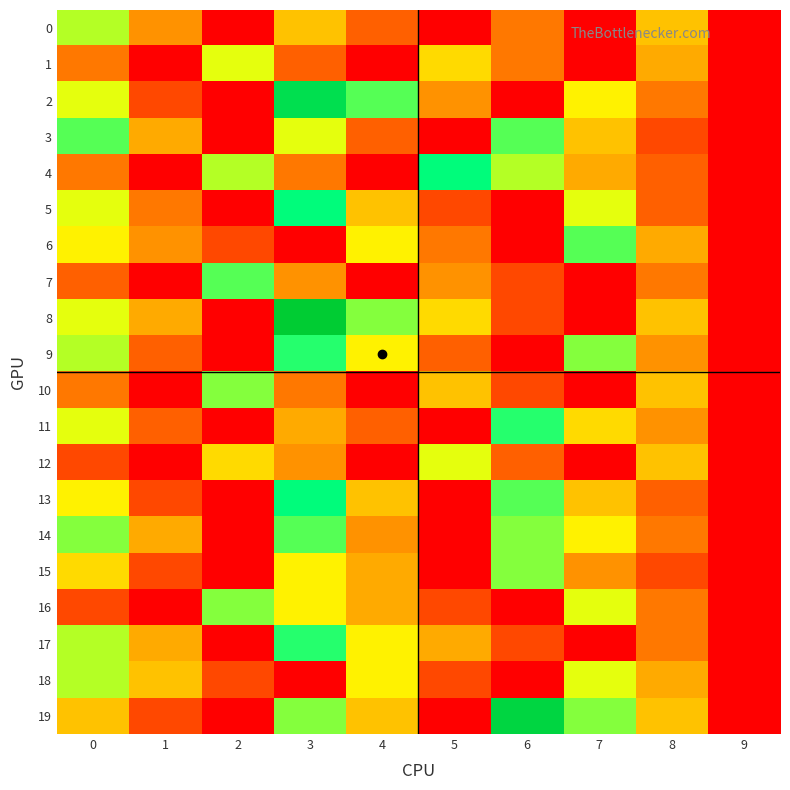

Reading left to right, transcribe all the data shown in this chart.

0: 0=12	1=6	2=0	3=8	4=4	5=0	6=5	7=0	8=8	9=0
1: 0=5	1=0	2=11	3=4	4=0	5=9	6=5	7=0	8=7	9=0
2: 0=11	1=3	2=0	3=19	4=14	5=6	6=0	7=10	8=5	9=0
3: 0=14	1=7	2=0	3=11	4=4	5=0	6=14	7=8	8=3	9=0
4: 0=5	1=0	2=12	3=5	4=0	5=16	6=12	7=7	8=4	9=0
5: 0=11	1=5	2=0	3=16	4=8	5=3	6=0	7=11	8=4	9=0
6: 0=10	1=6	2=3	3=0	4=10	5=5	6=0	7=14	8=7	9=0
7: 0=4	1=0	2=14	3=6	4=0	5=6	6=3	7=0	8=5	9=0
8: 0=11	1=7	2=0	3=21	4=13	5=9	6=3	7=0	8=8	9=0
9: 0=12	1=4	2=0	3=15	4=10	5=4	6=0	7=13	8=6	9=0
10: 0=5	1=0	2=13	3=5	4=0	5=8	6=3	7=0	8=8	9=0
11: 0=11	1=4	2=0	3=7	4=4	5=0	6=15	7=9	8=6	9=0
12: 0=3	1=0	2=9	3=6	4=0	5=11	6=4	7=0	8=8	9=0
13: 0=10	1=3	2=0	3=16	4=8	5=0	6=14	7=8	8=4	9=0
14: 0=13	1=7	2=0	3=14	4=6	5=0	6=13	7=10	8=5	9=0
15: 0=9	1=3	2=0	3=10	4=7	5=0	6=13	7=6	8=3	9=0
16: 0=3	1=0	2=13	3=10	4=7	5=3	6=0	7=11	8=5	9=0
17: 0=12	1=7	2=0	3=15	4=10	5=7	6=3	7=0	8=5	9=0
18: 0=12	1=8	2=3	3=0	4=10	5=3	6=0	7=11	8=7	9=0
19: 0=8	1=3	2=0	3=13	4=8	5=0	6=20	7=13	8=8	9=0